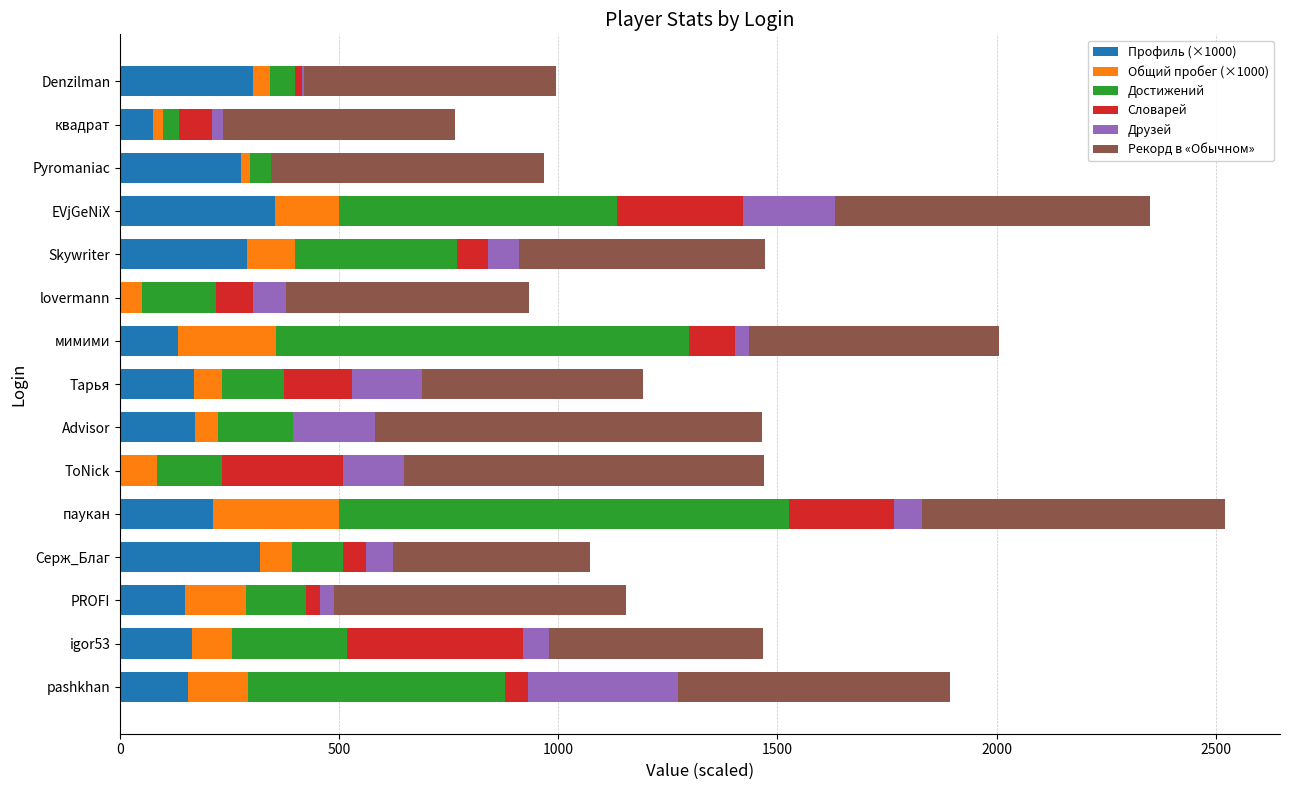

The Профиль (×1000) series shows 544.7 at EVjGeNiX. True or false?

False